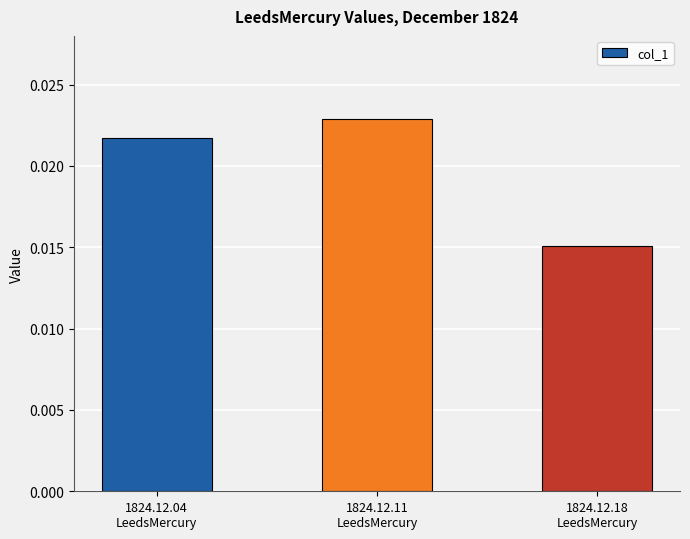

Count the values in the range 0 to 1.

3